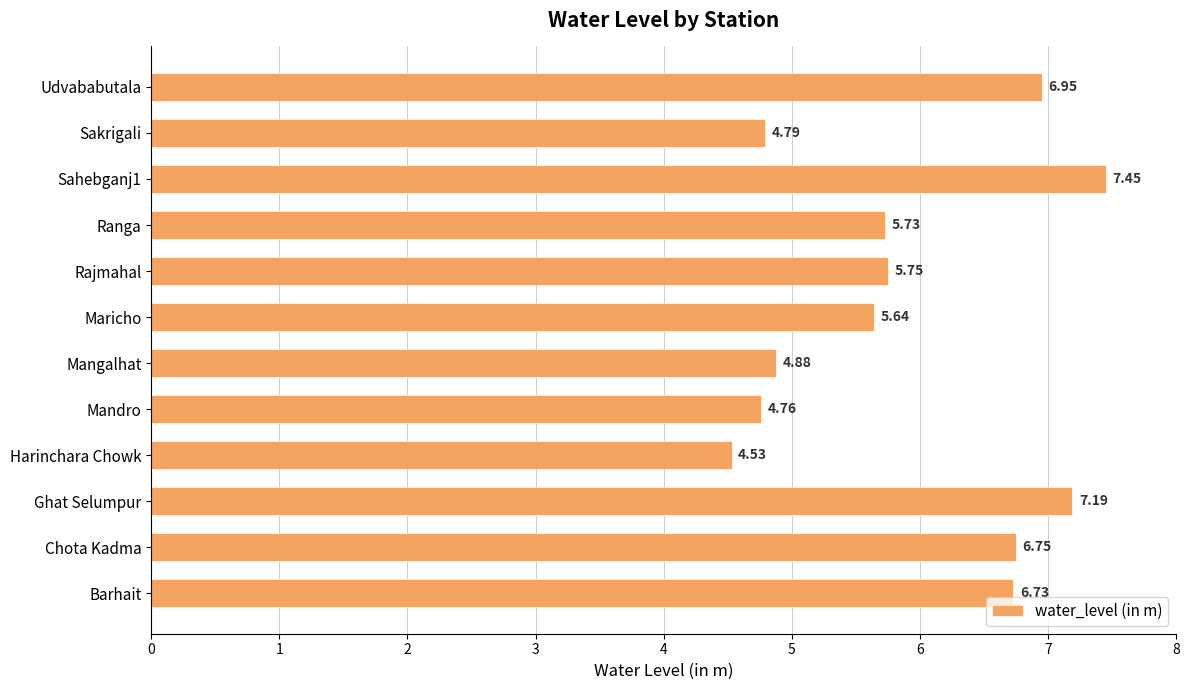

What is the difference between the second highest and minimum values?

2.7